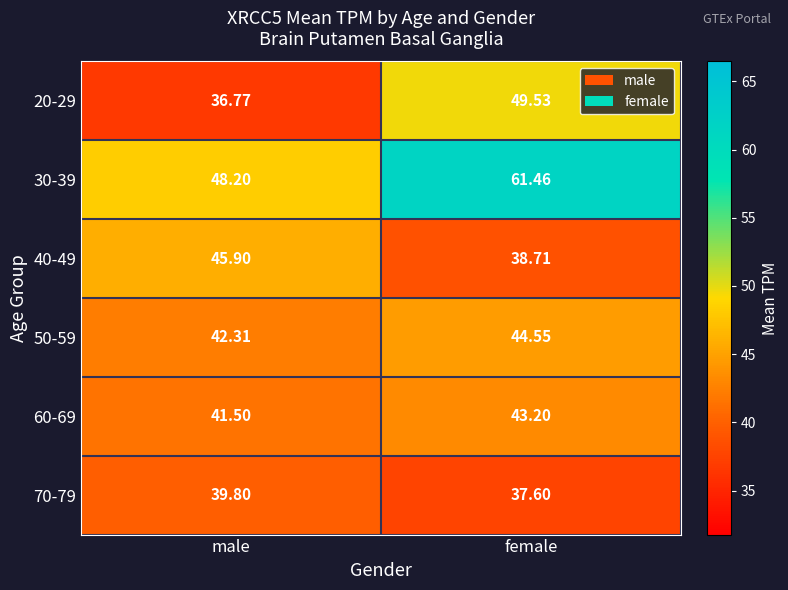

How many distinct data groups are displayed?

6